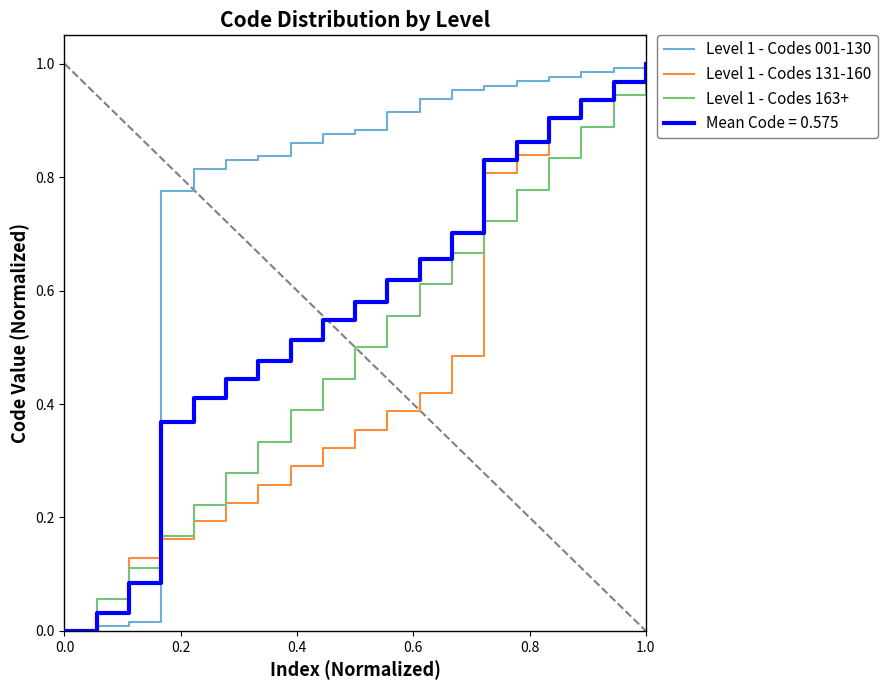

Which series has the largest total across all categories?

Level 1 - Codes 001-130